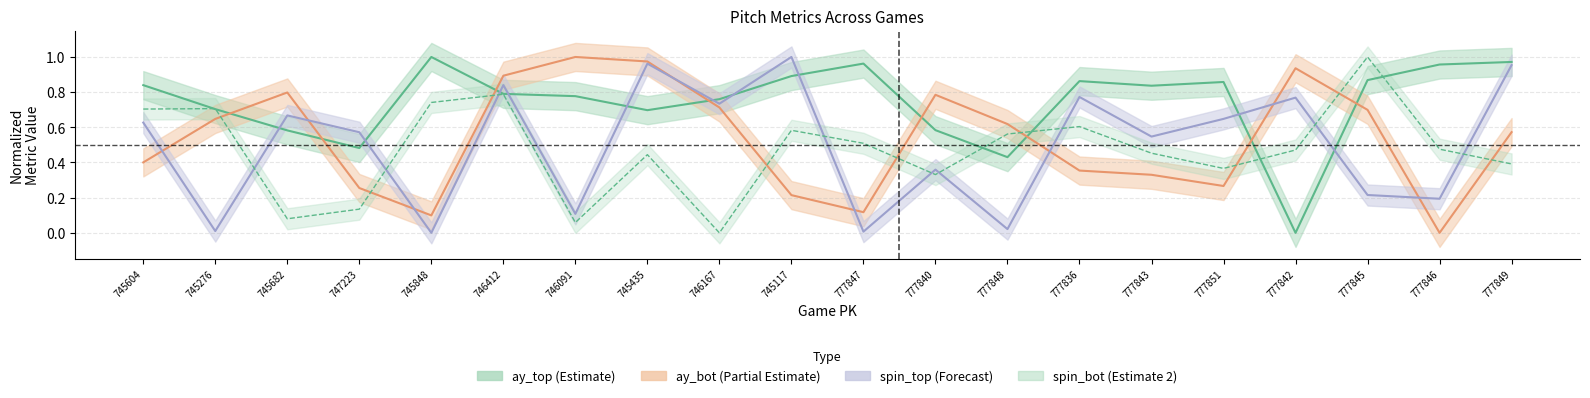

At which category does ay_bot reach its first local peak?

745682